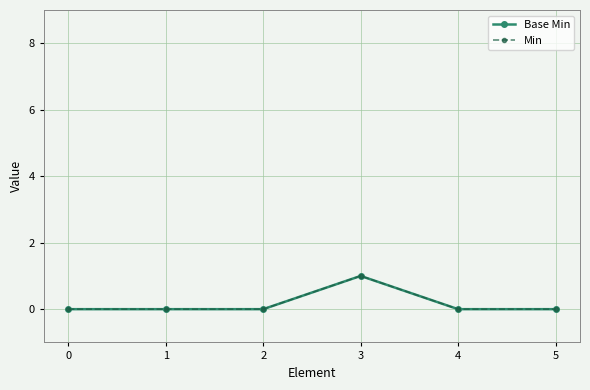

Is this an area chart (filled region under the line)?

No